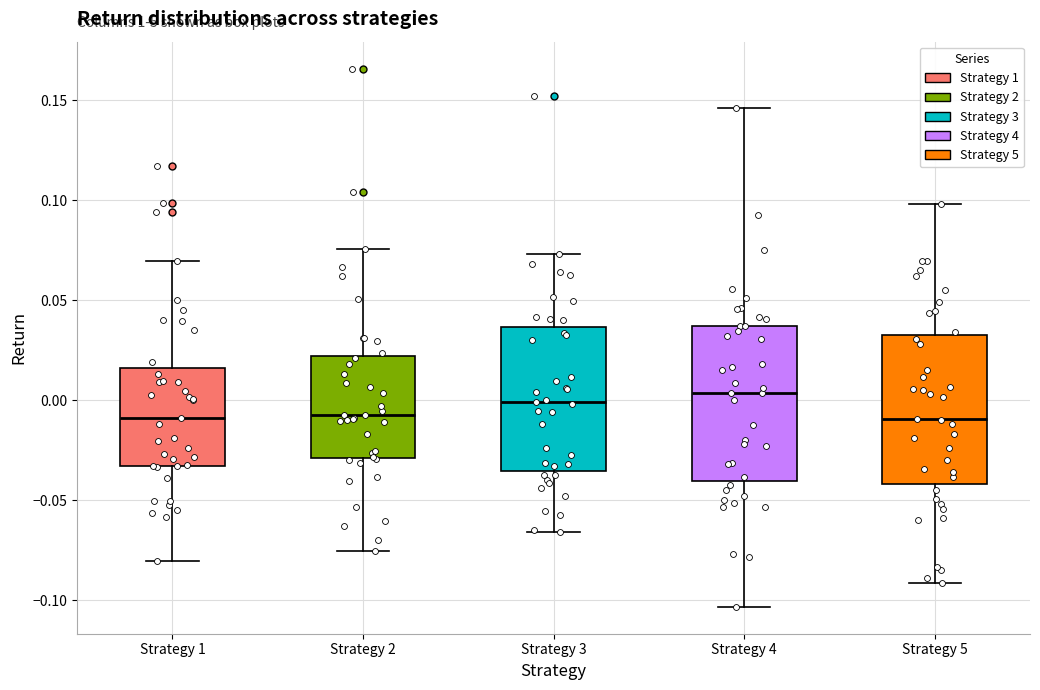

Reading left to right, read every box against the y-axis: the position of its median line, the range the box covers, and the ends of its whiskers. The values are not printed on the chart, so give them approximately, as read against the axis.

Strategy 1: median -0.010, box -0.035 to 0.015, whiskers -0.080 to 0.070
Strategy 2: median -0.005, box -0.030 to 0.020, whiskers -0.075 to 0.075
Strategy 3: median 0.000, box -0.035 to 0.035, whiskers -0.065 to 0.075
Strategy 4: median 0.005, box -0.040 to 0.035, whiskers -0.105 to 0.145
Strategy 5: median -0.010, box -0.040 to 0.030, whiskers -0.090 to 0.100